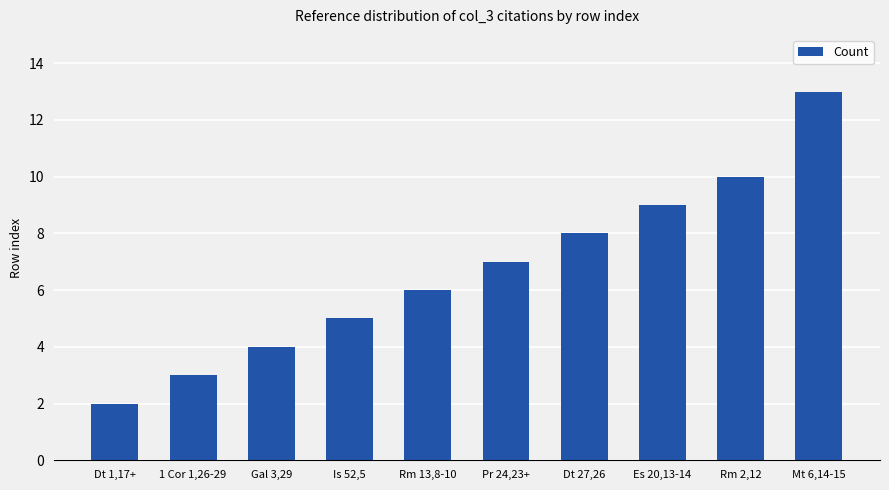

How many series are shown in this chart?

1